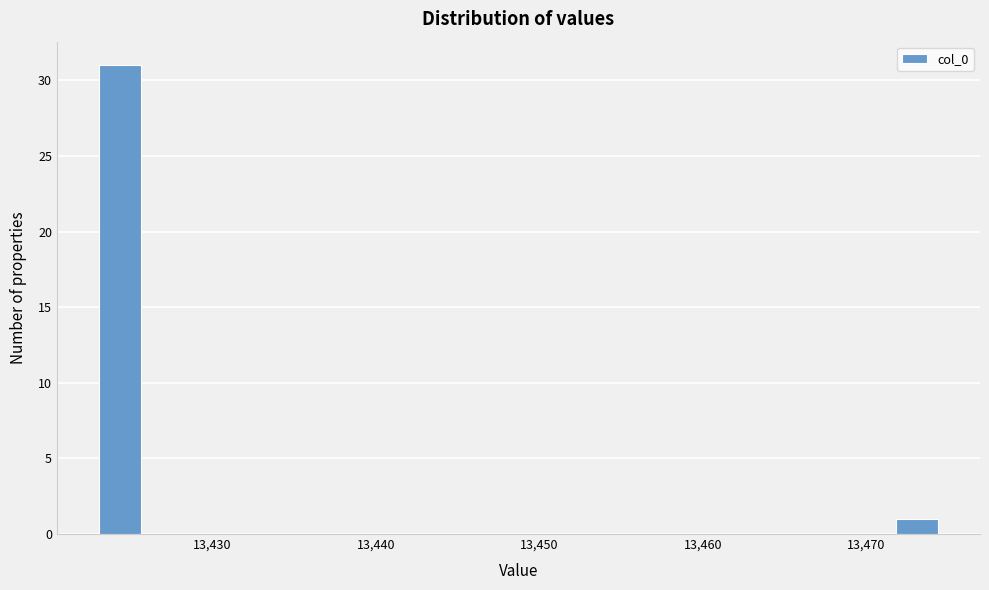

Read against the x-axis, roughly where is the centre of the tallest bar?

13424